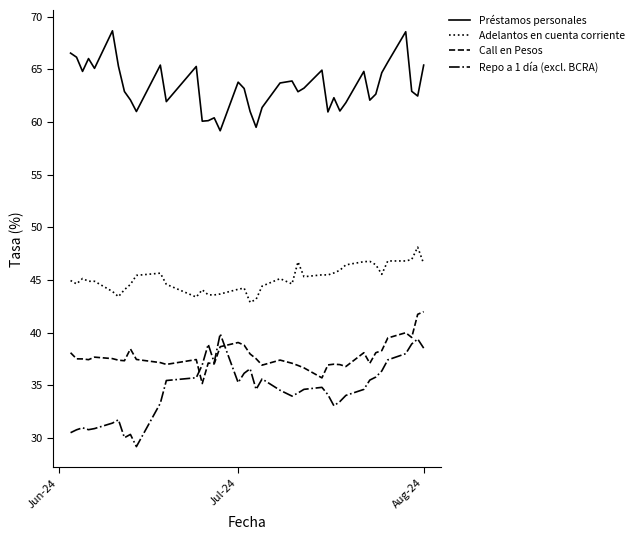

What are all the series names shown in the legend?

Préstamos personales, Adelantos en cuenta corriente, Call en Pesos, Repo a 1 día (excl. BCRA)